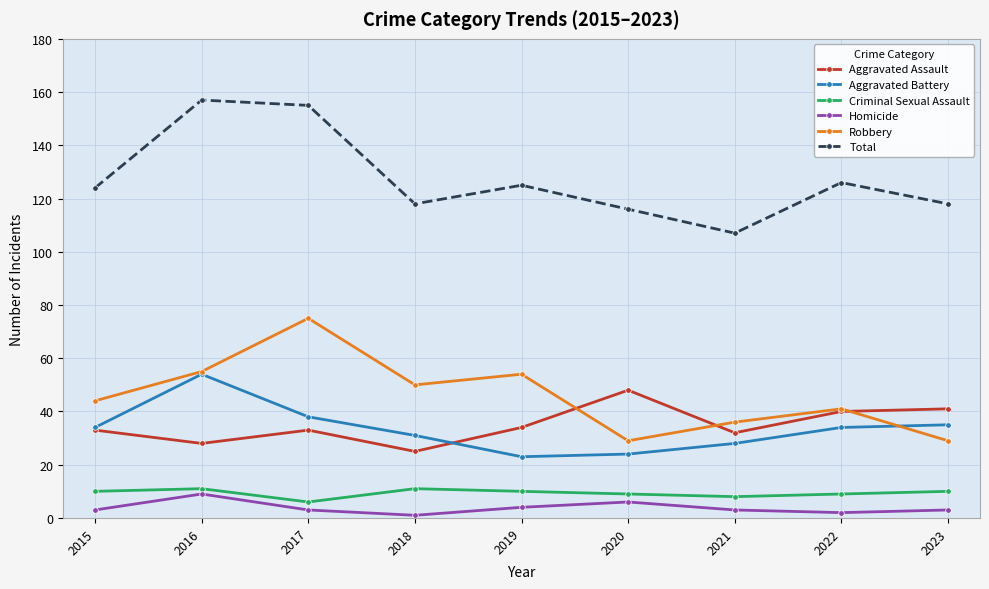

How many interior local peaks does the Total series have?

3